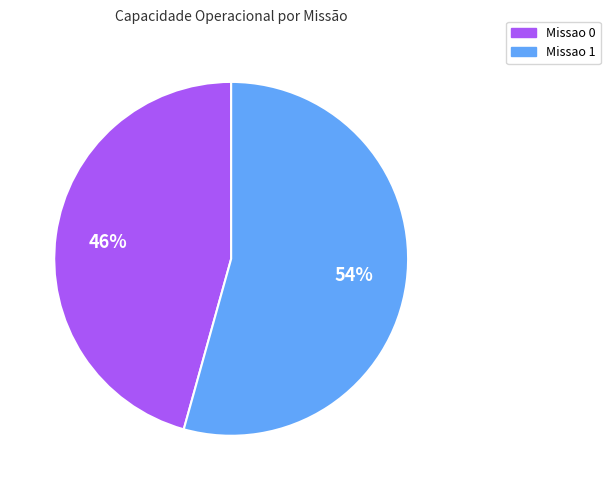

Which has a higher value, Missao 1 or Missao 0?

Missao 1